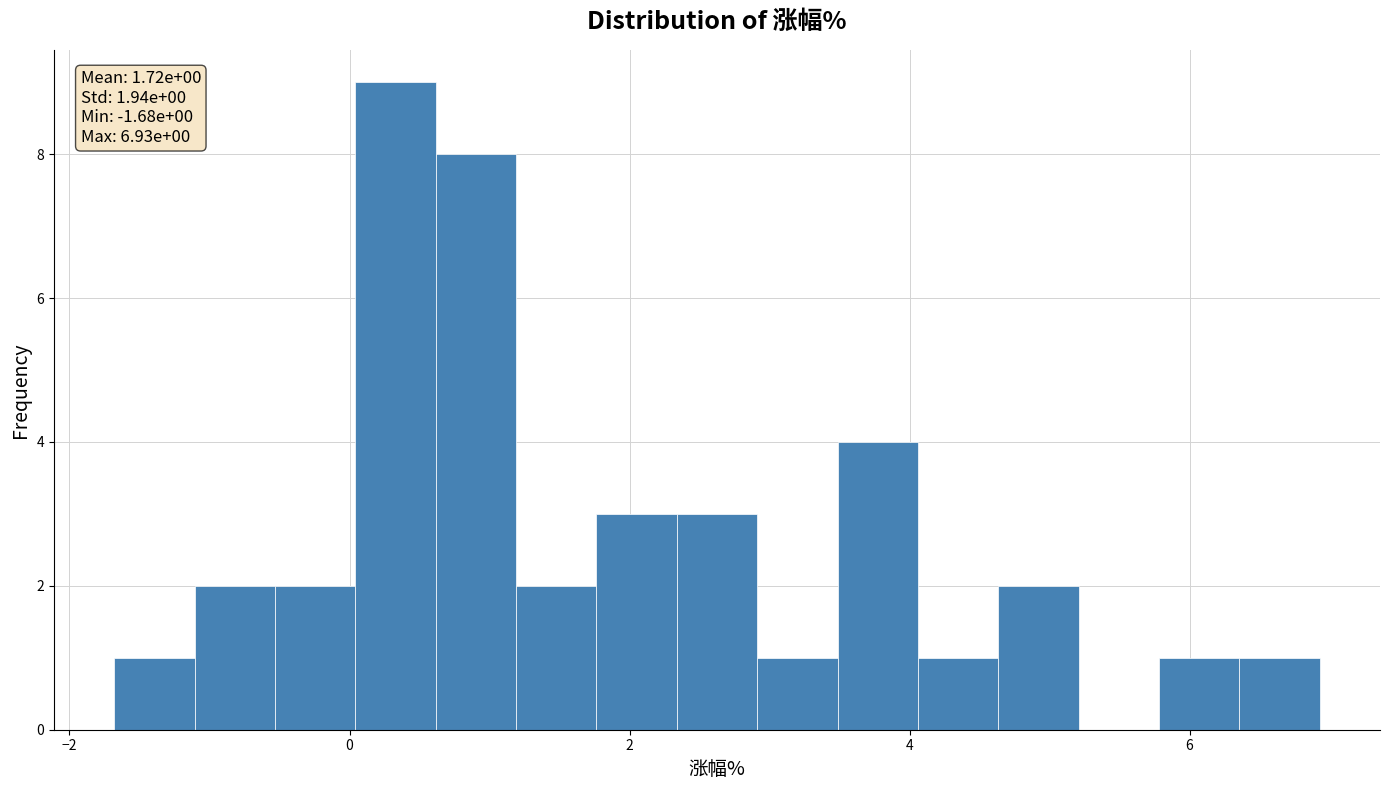

Read against the x-axis, roughly where is the centre of the tallest bar?

0.4